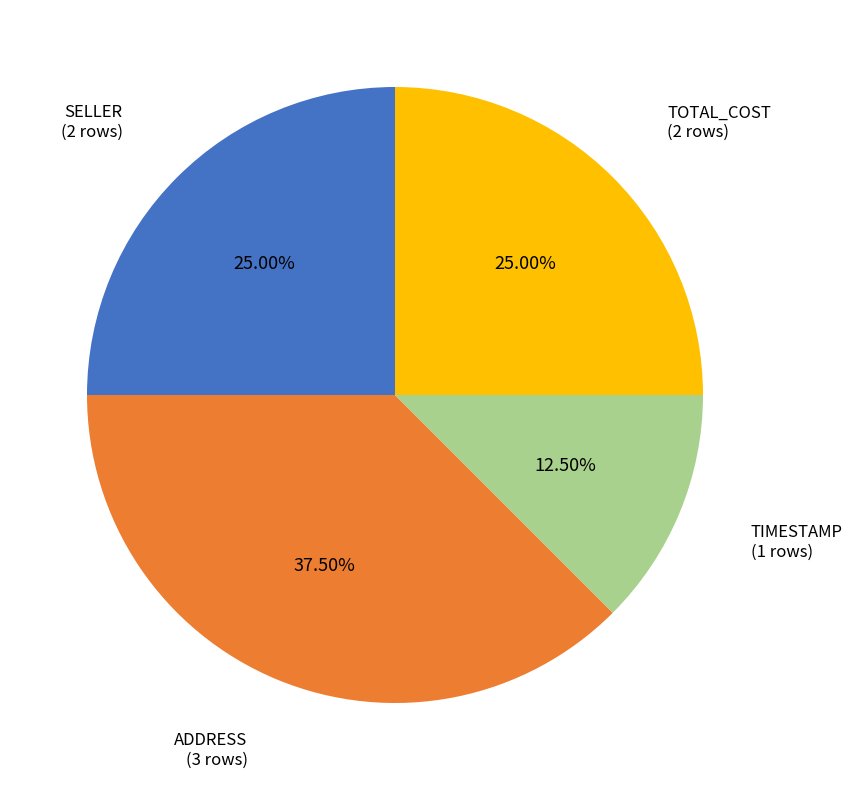

Does SELLER represent more than half of the total?

No